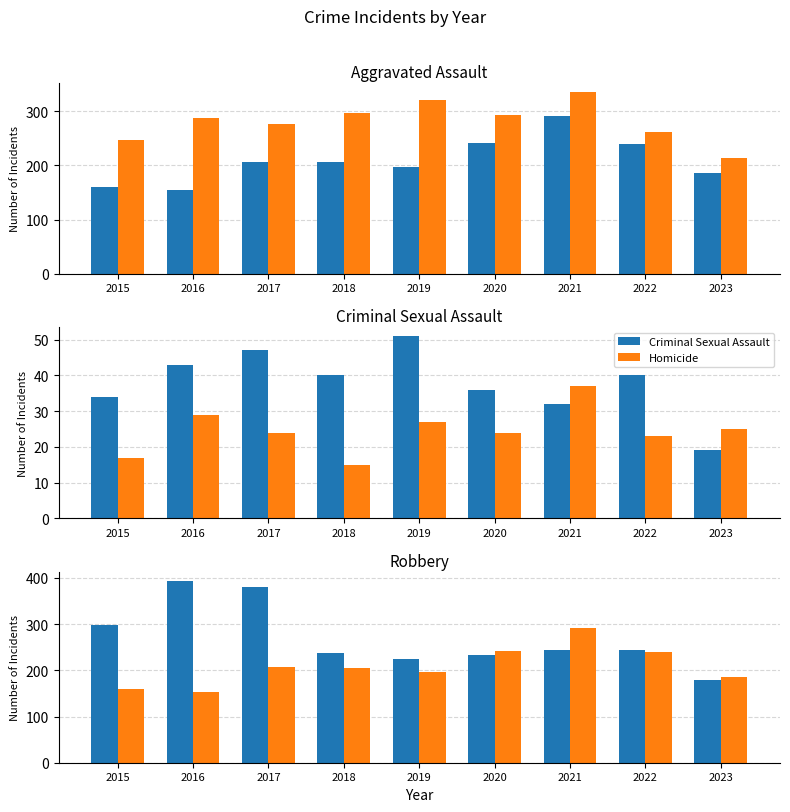

Which series changed the most between 2016 and 2022?

Robbery